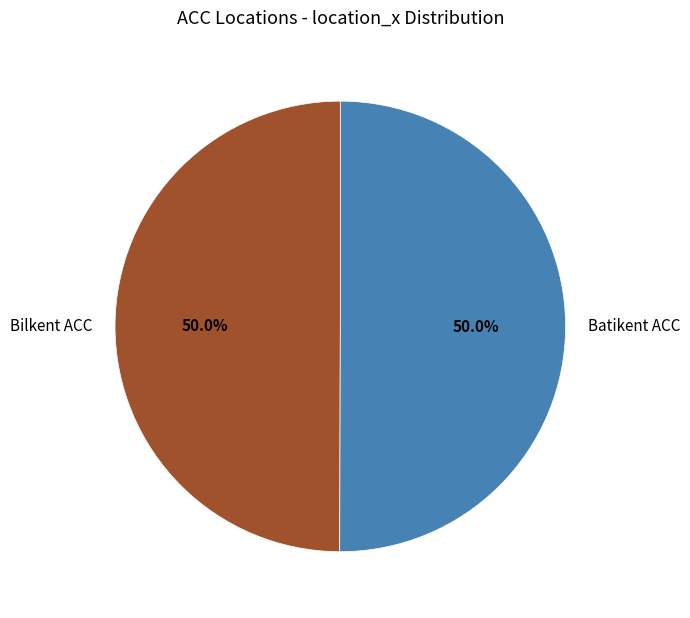

What is the ratio of the value at Batikent ACC to the value at Bilkent ACC?

1.0